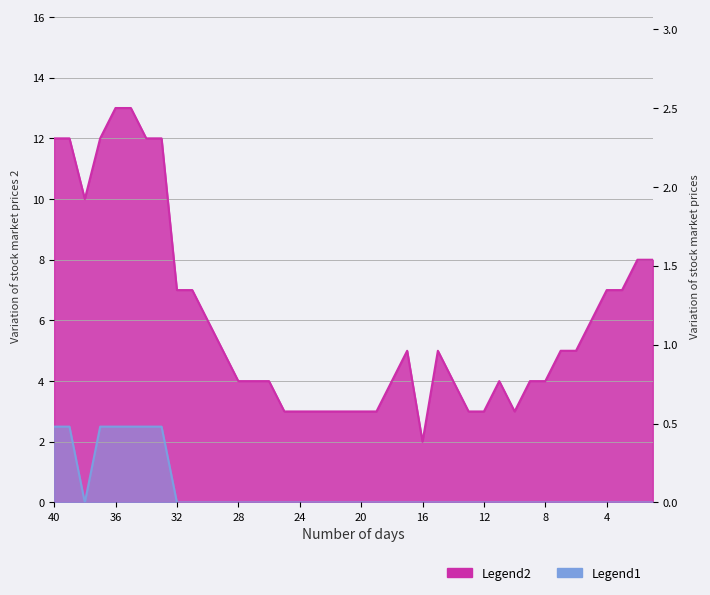

True or false: ZH and CH intersect in this chart.

False